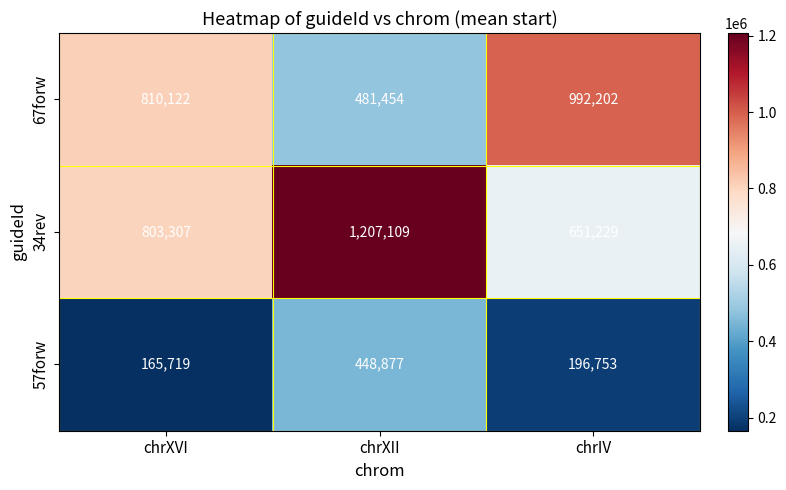

At which label does 57forw reach its peak?

chrXII